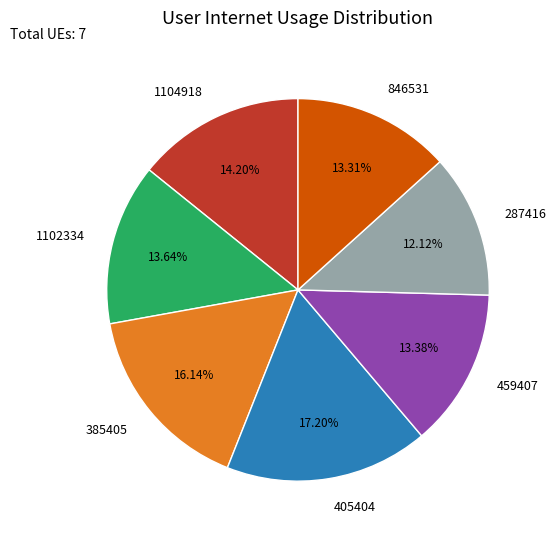

Is 459407 the majority of the pie?

No